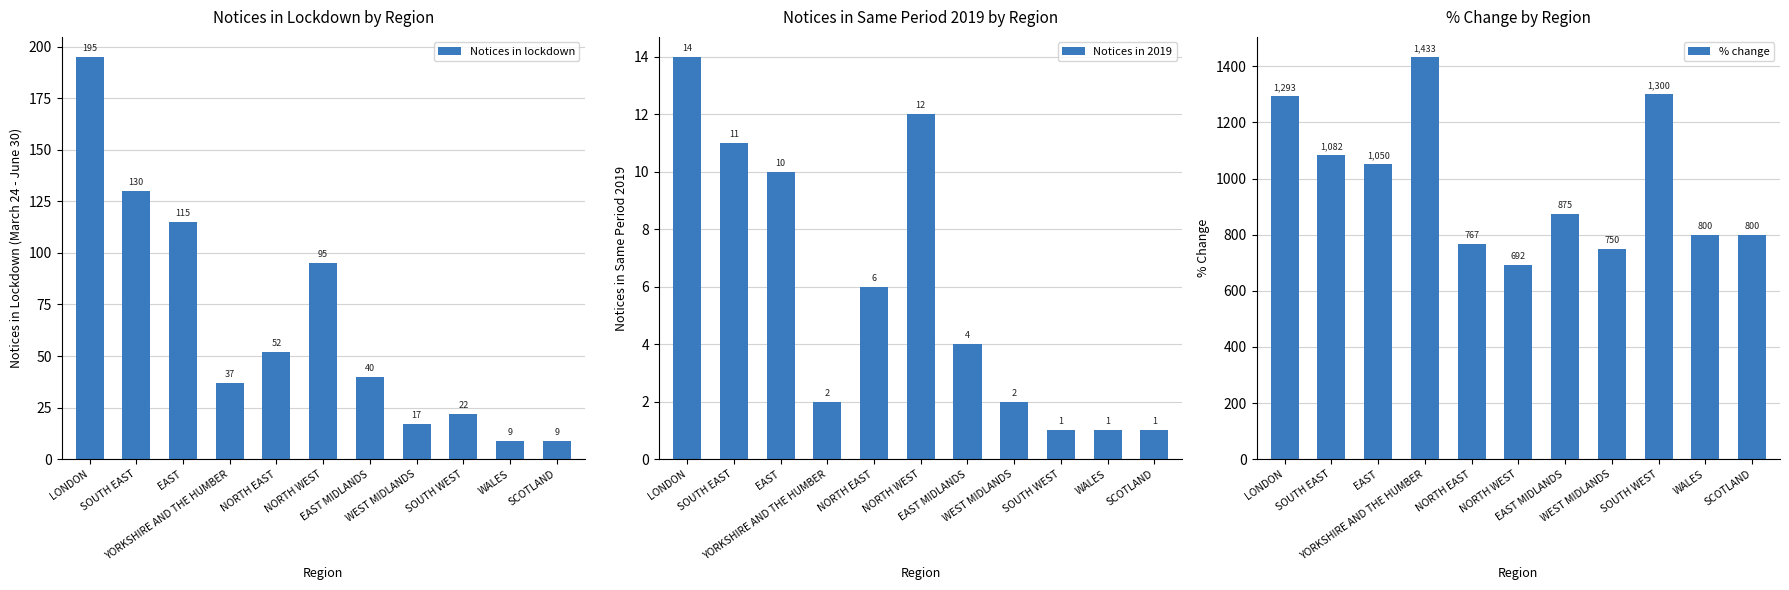

The value of % change at WALES is 1297. True or false?

False